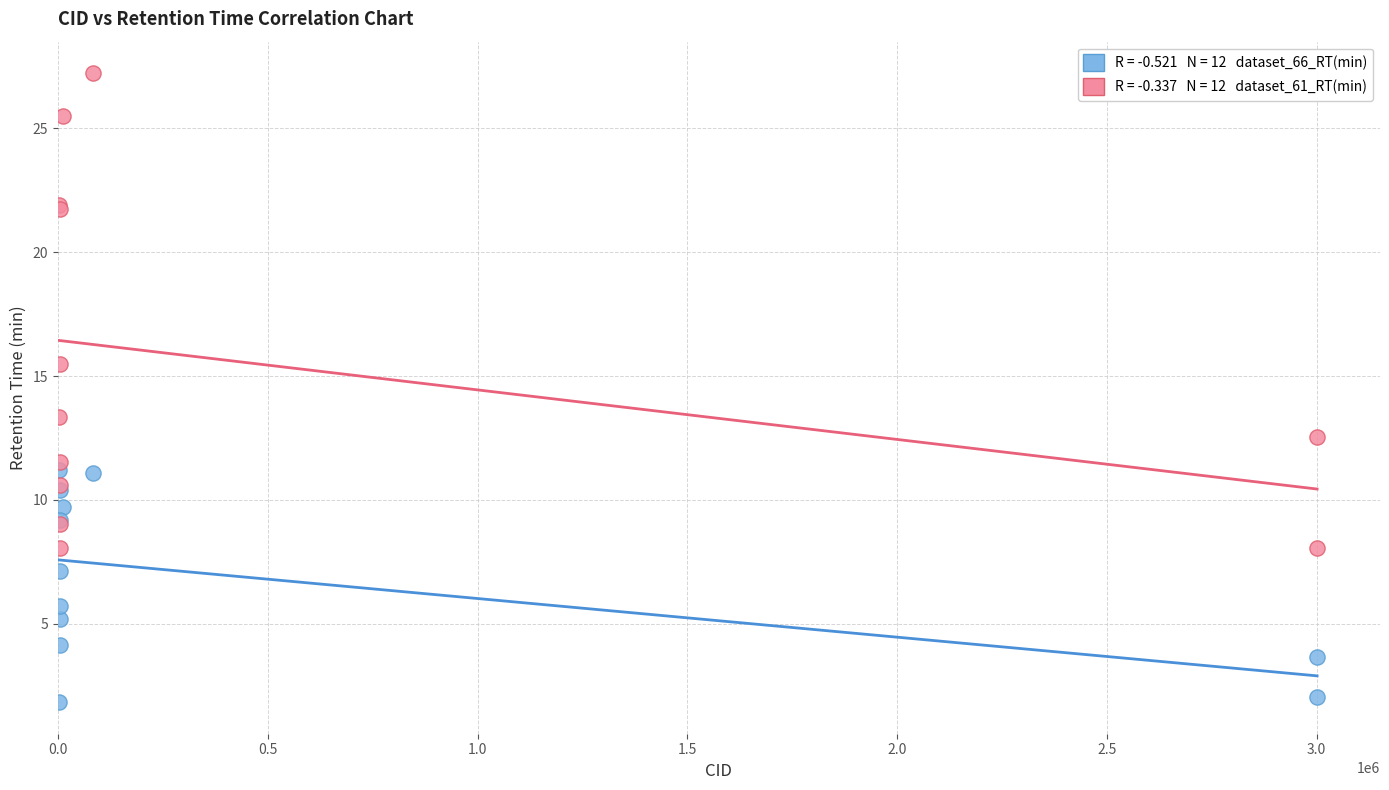

Across all series, what Y value is closest to 14?

13.3